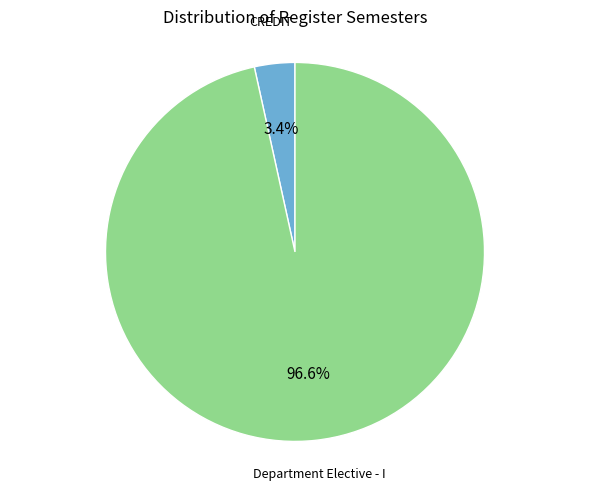

Count the number of slices in the pie.

2